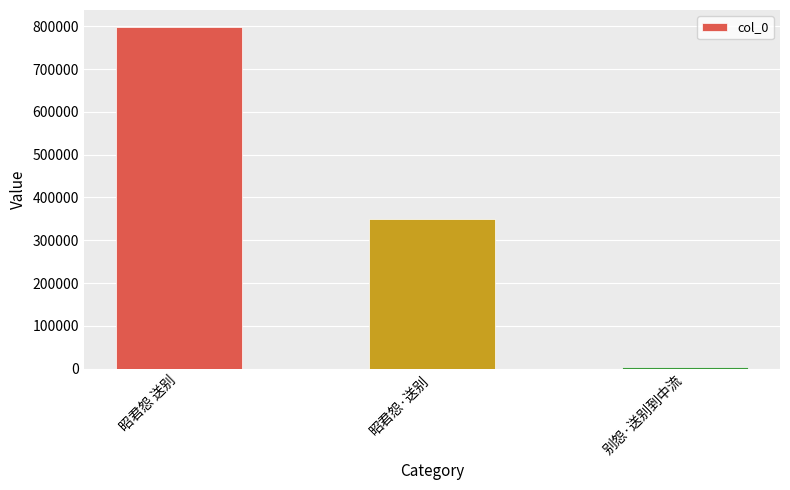

Reading left to right, what are all the values shown in this chart?

昭君怨 送别=798500	昭君怨·送别=349819	别怨·送别到中流=3266